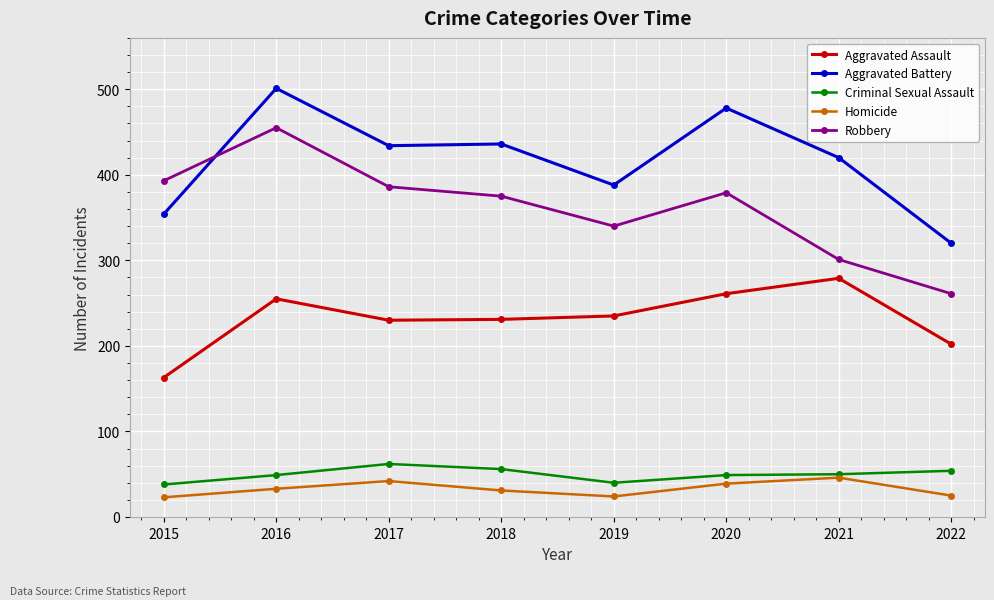

What value does the Aggravated Assault series have at 2021, to the nearest 50?

300